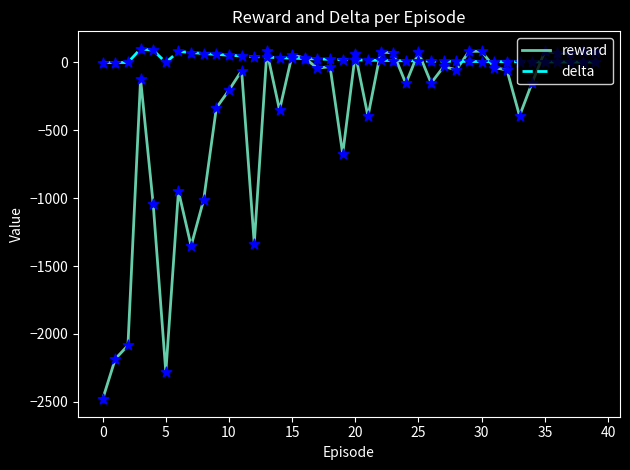

Which series has the widest spread of values?

reward